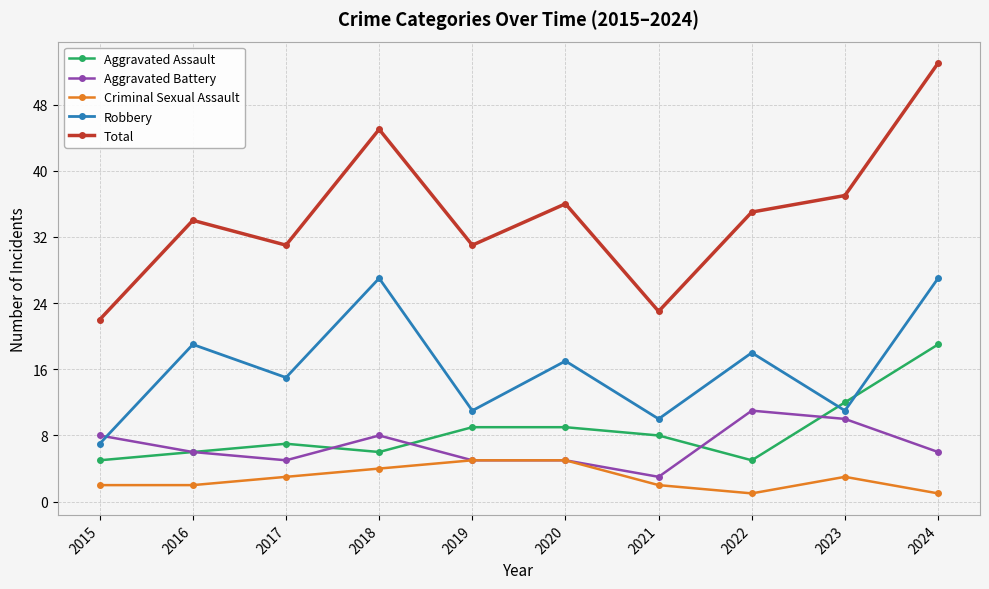

True or false: Criminal Sexual Assault has a value of 5 at 2019.

True